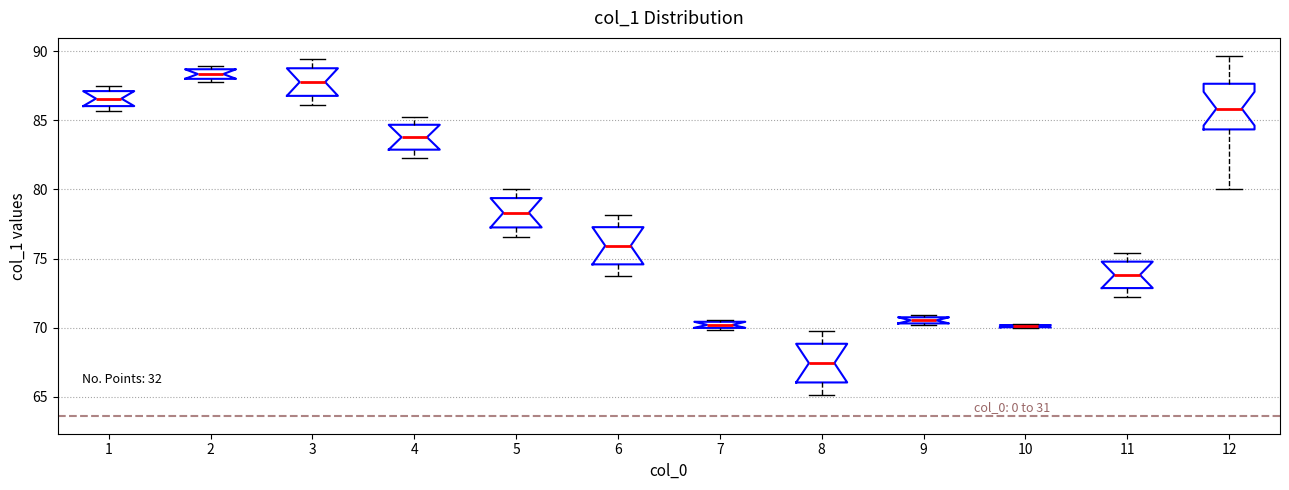

Where does the median line of the box at x = 3 sit on the y-axis? The values are not printed on the chart, so give them approximately, as read against the axis.

88.0